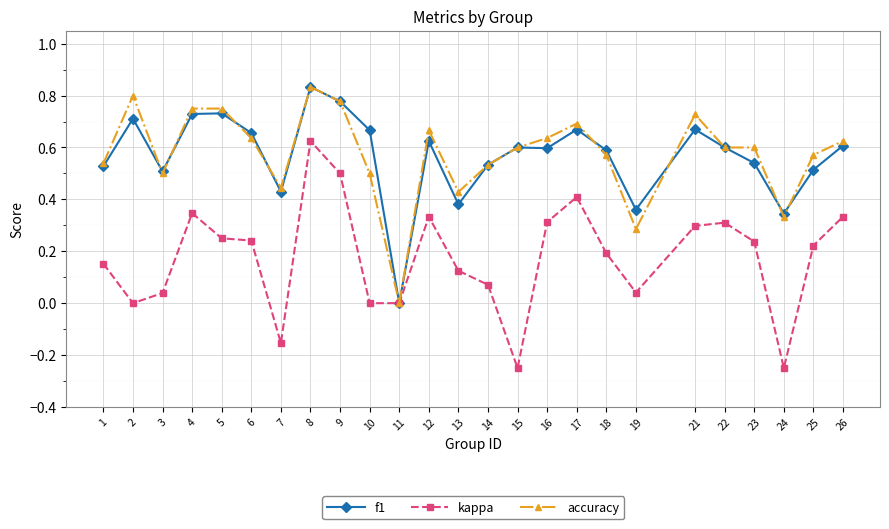

After their last crossing, which series has the higher values: accuracy or f1?

accuracy